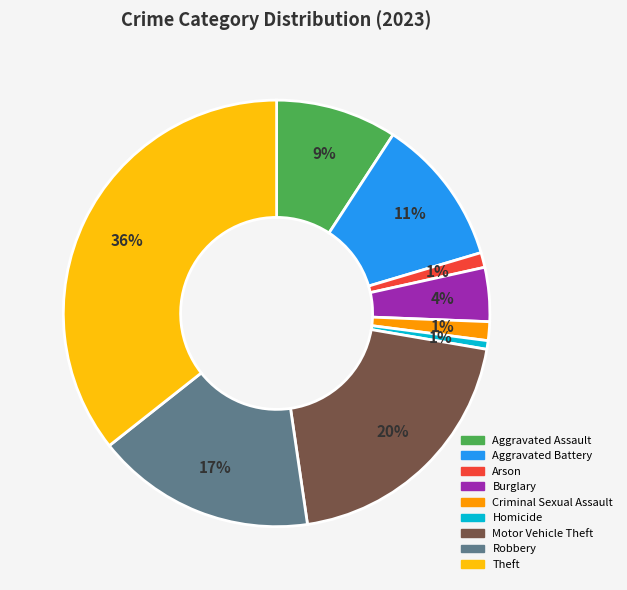

What is the ratio of the value at Aggravated Battery to the value at Aggravated Assault?

1.2